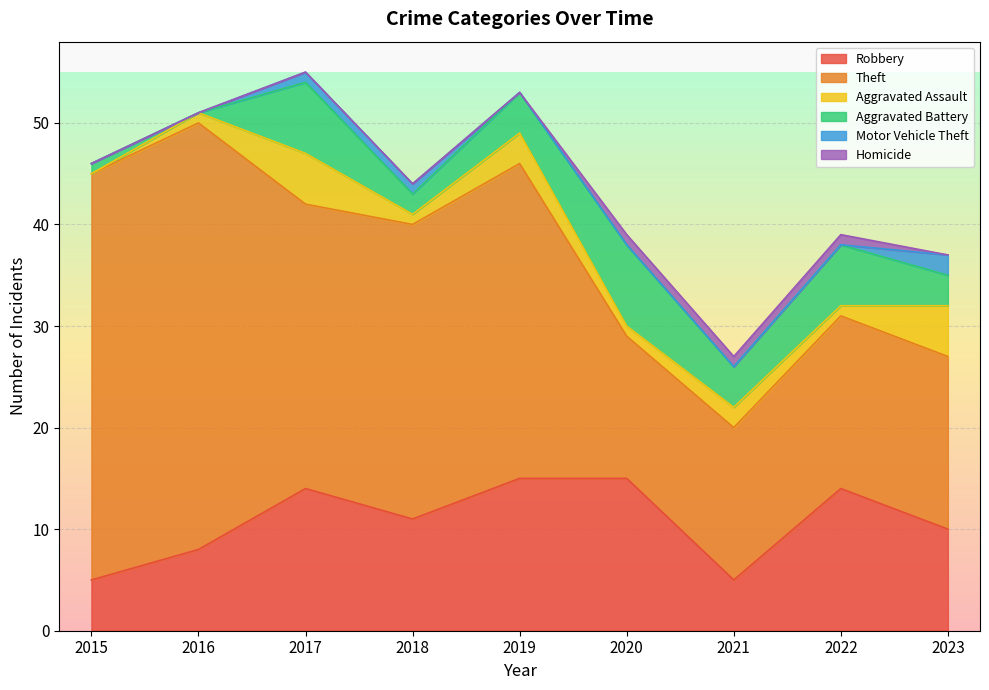

Read the Aggravated Assault value at 2022.

1